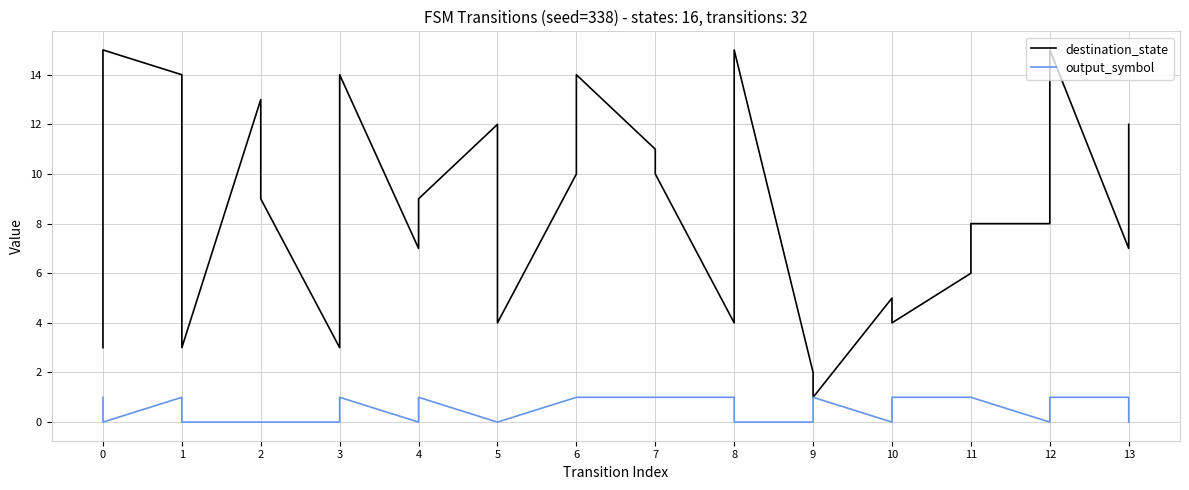

True or false: destination_state and output_symbol intersect in this chart.

False